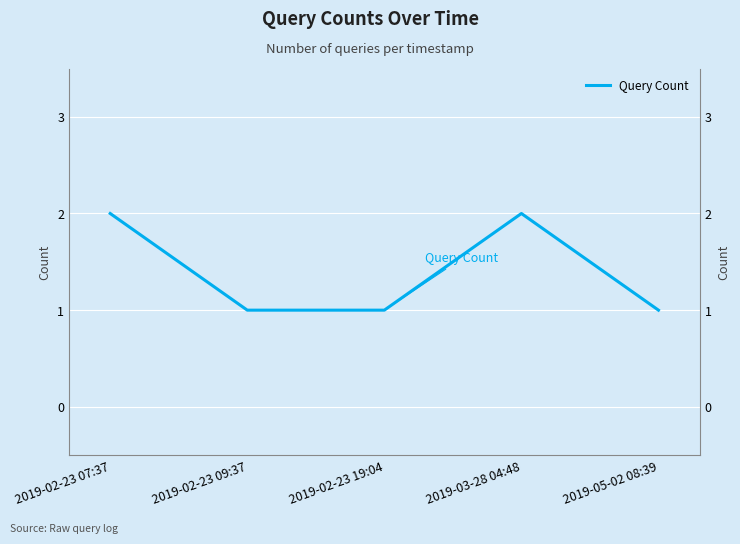

Reading left to right, what are all the values shown in this chart?

2	1	1	2	1